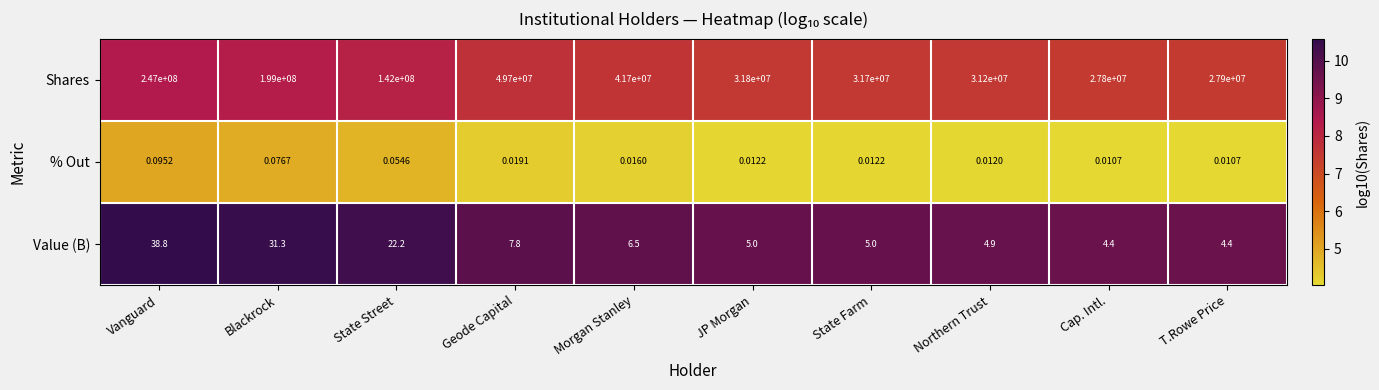

Is the value of Value (B) at Morgan Stanley greater than the value of % Out at Cap. Intl.?

Yes